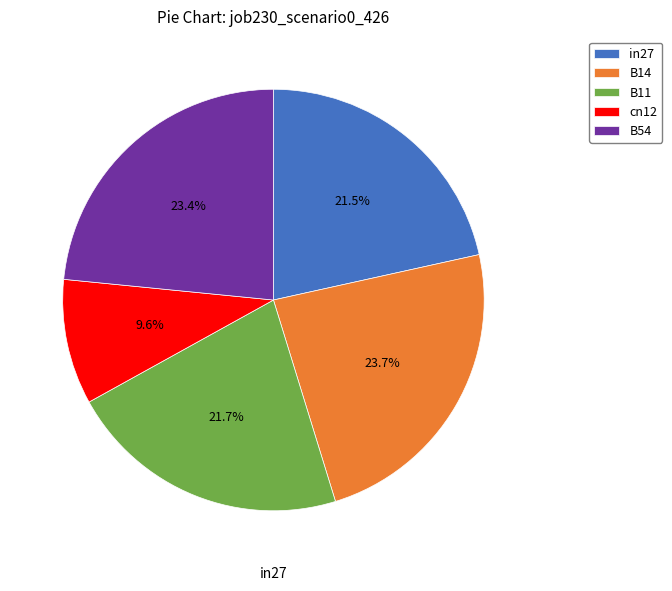

Combined, do B54 and B14 account for over 50%?

No